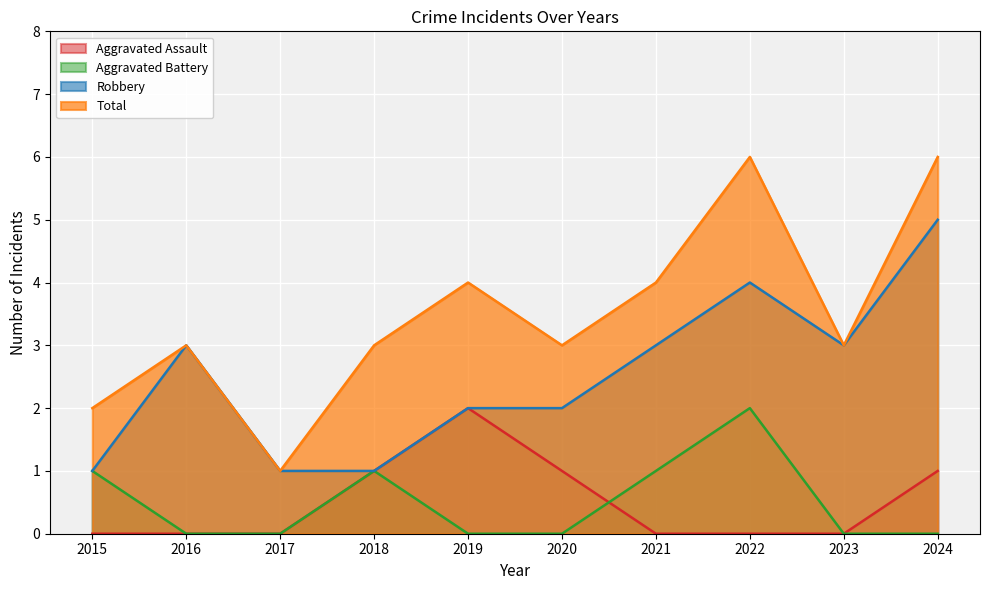

Reading left to right, transcribe all the data shown in this chart.

Aggravated Assault: 2015=0	2016=0	2017=0	2018=1	2019=2	2020=1	2021=0	2022=0	2023=0	2024=1
Aggravated Battery: 2015=1	2016=0	2017=0	2018=1	2019=0	2020=0	2021=1	2022=2	2023=0	2024=0
Robbery: 2015=1	2016=3	2017=1	2018=1	2019=2	2020=2	2021=3	2022=4	2023=3	2024=5
Total: 2015=2	2016=3	2017=1	2018=3	2019=4	2020=3	2021=4	2022=6	2023=3	2024=6